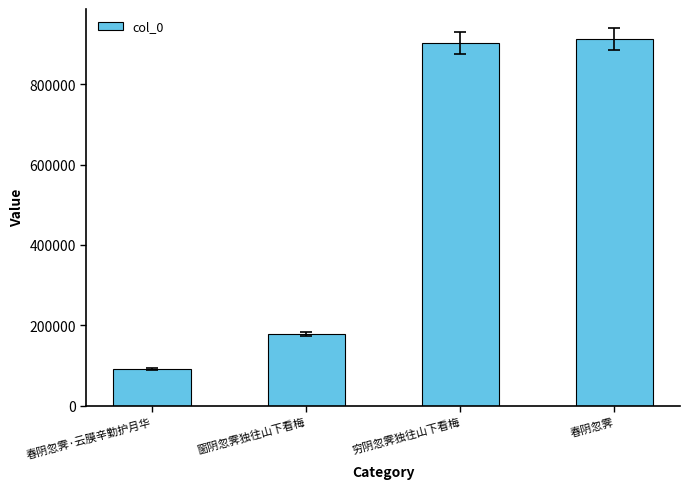

Reading right to left, transcribe all the data shown in this chart.

春阴忽霁=913061	穷阴忽霁独往山下看梅=902243	窗阴忽霁独往山下看梅=178908	春阴忽霁·云膜辛勤护月华=91831